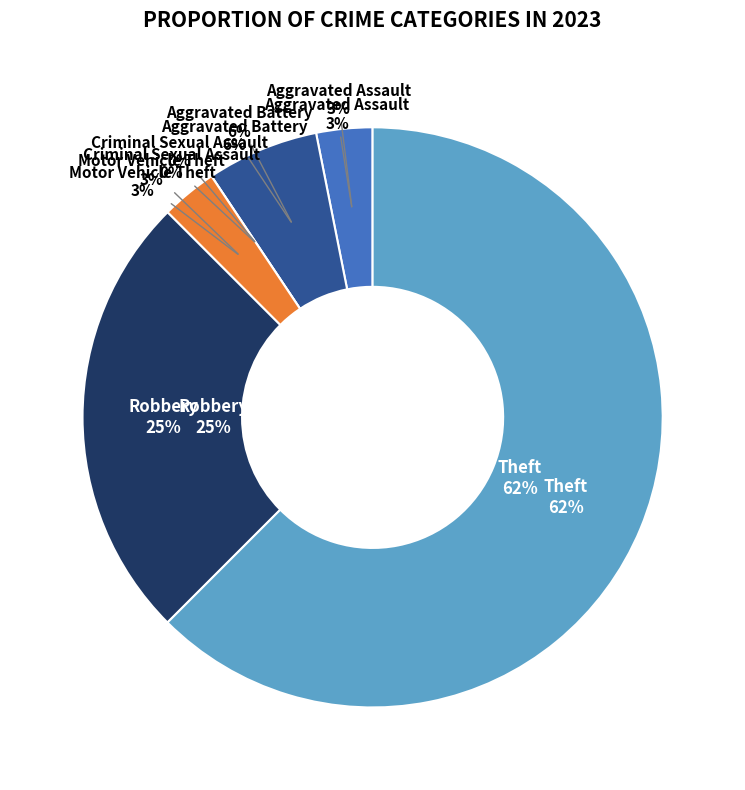

Between Criminal Sexual Assault and Motor Vehicle Theft, which is larger?

Motor Vehicle Theft